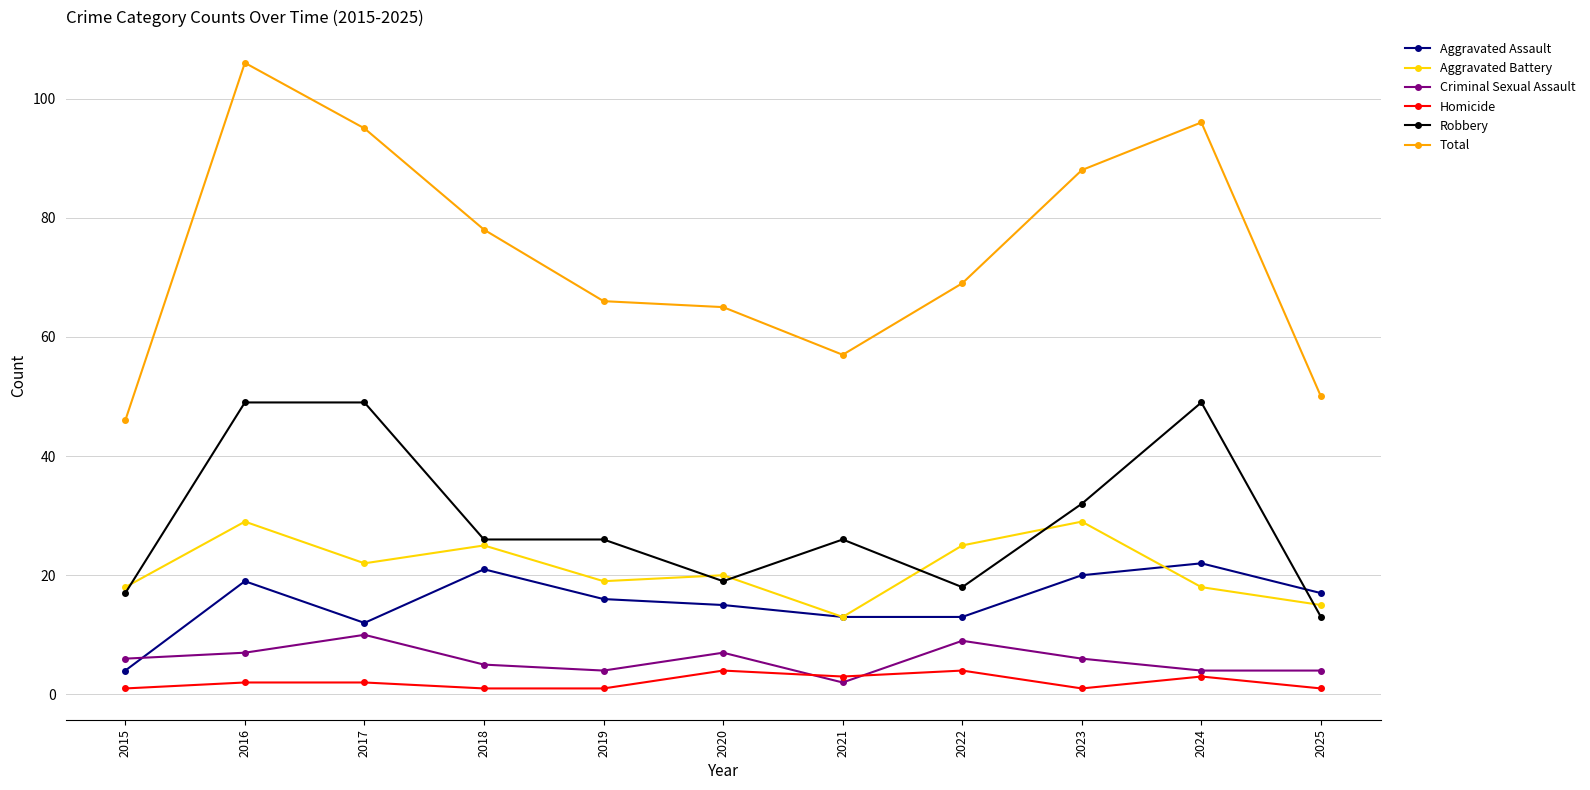

How many lines are shown in the chart?

6